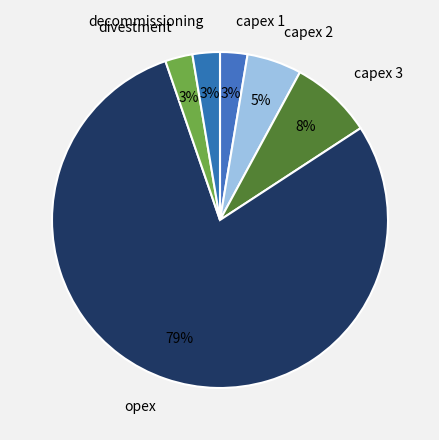

To the nearest percent, what is the average slice percentage?

17%